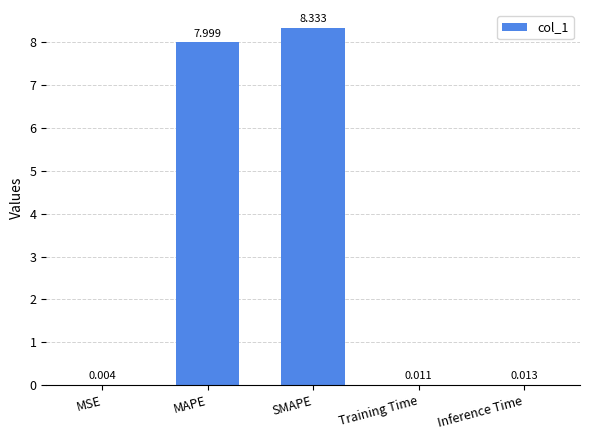

At which category does the chart reach its peak across all series?

SMAPE